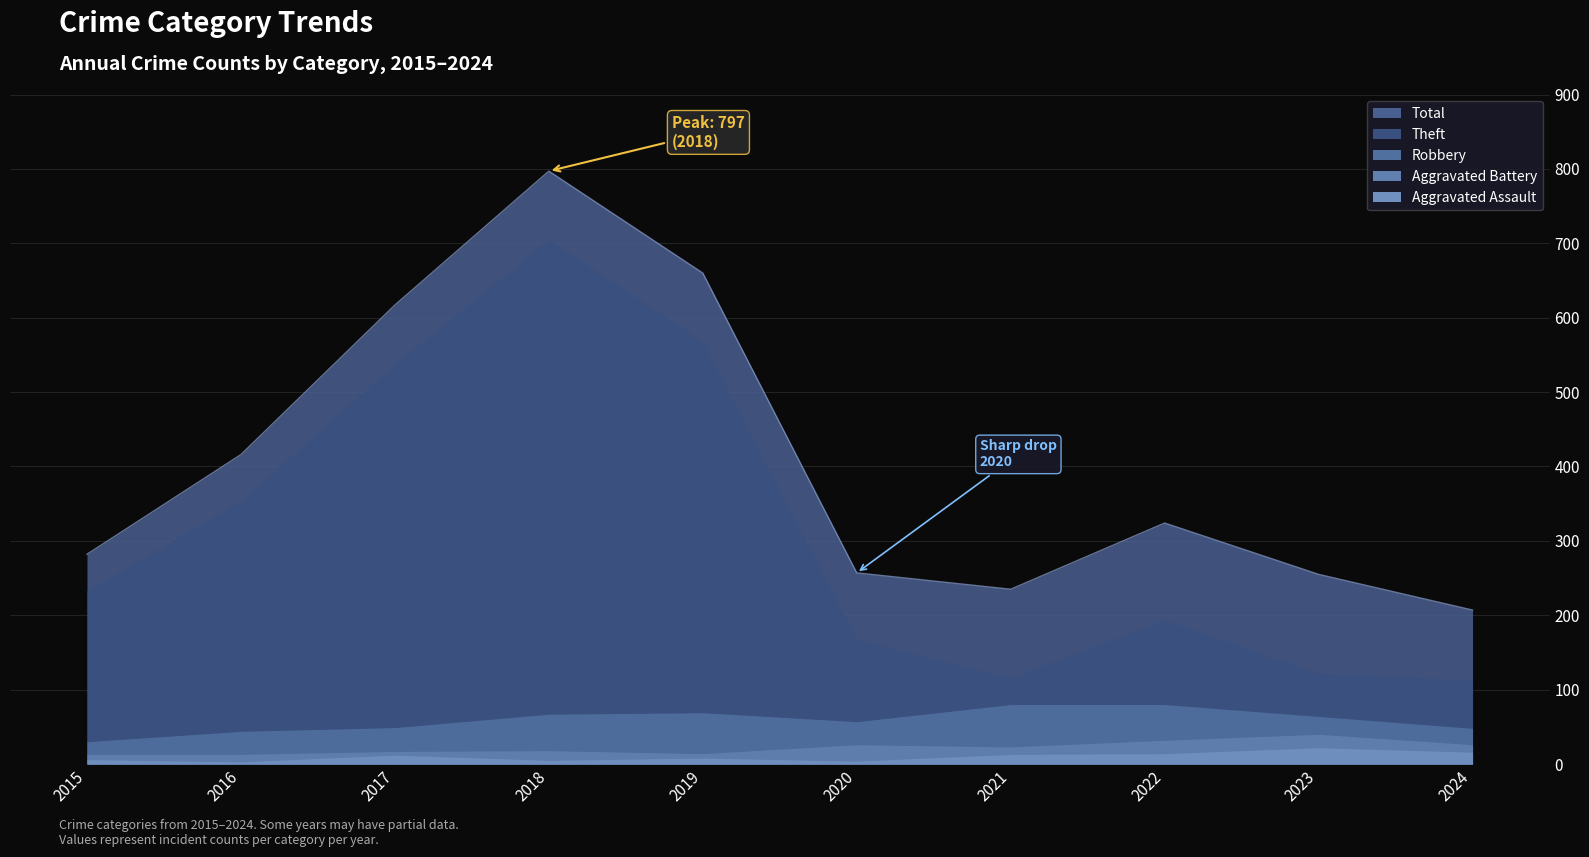

Is it true that Total equals 282 at 2015?

True